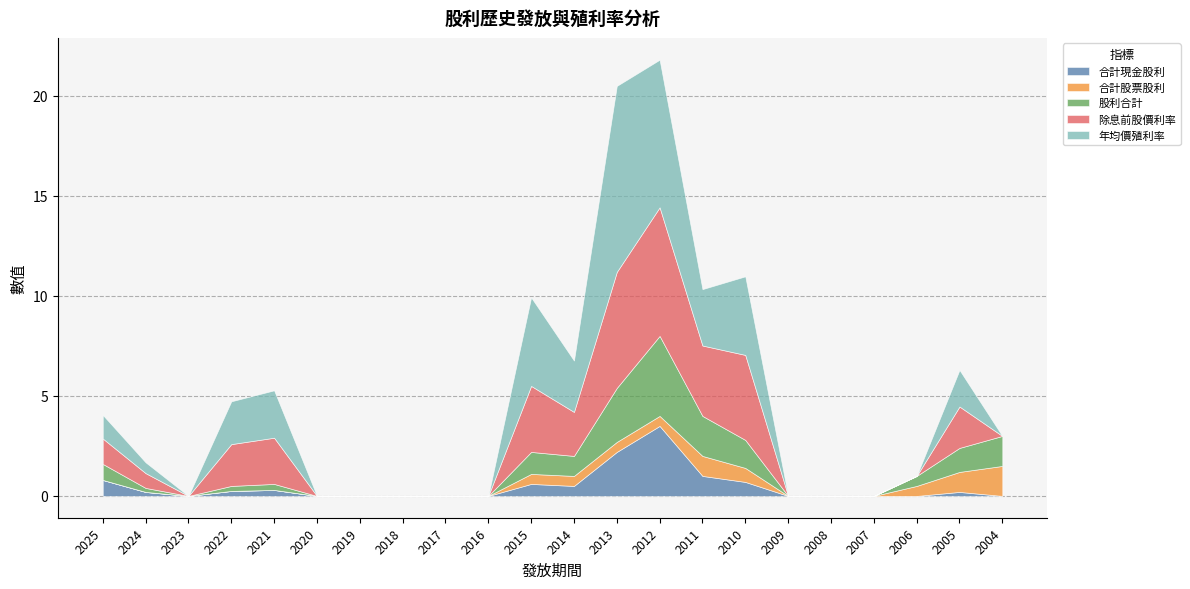

Is it true that 股利合計 equals 0.4 at 2025?

False